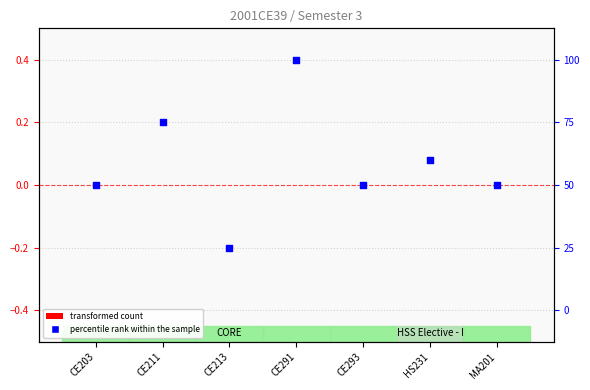

Which series reaches the maximum Y coordinate?

percentile rank within the sample